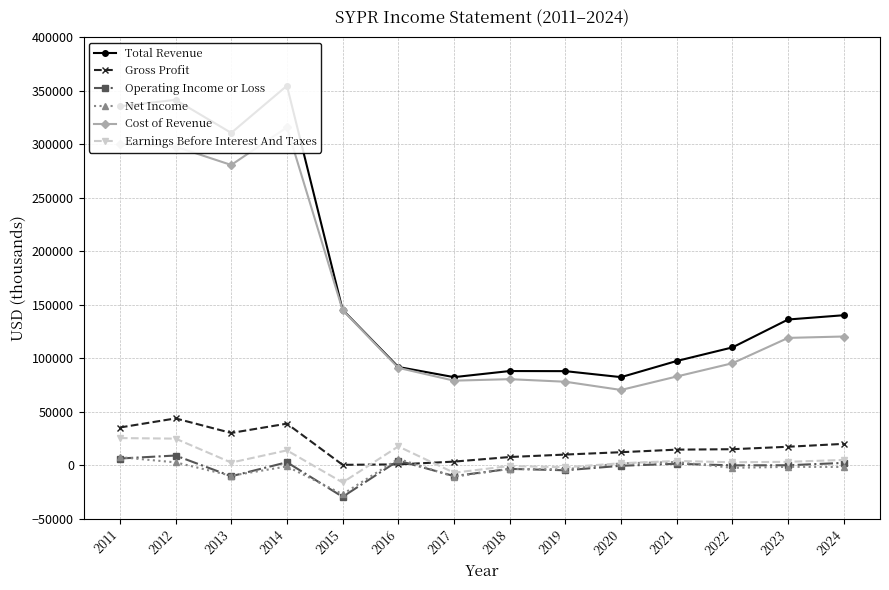

Is it true that Gross Profit equals 35200 at 2011?

True